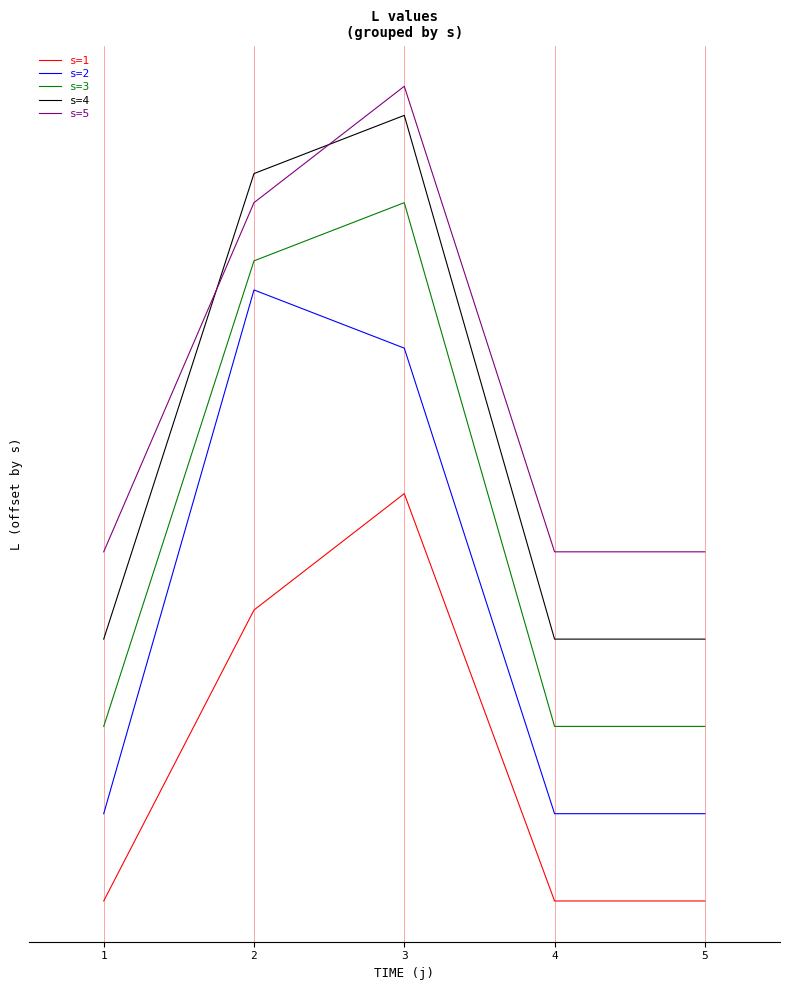

Which series has the largest total across all categories?

s=5